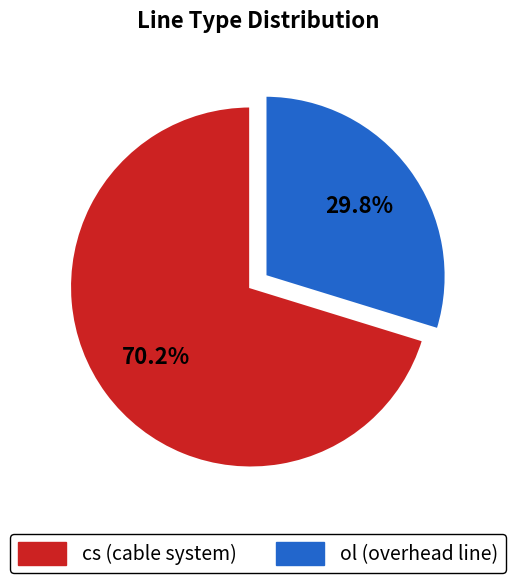

To the nearest percent, what is the combined percentage of cs and ol?

100%